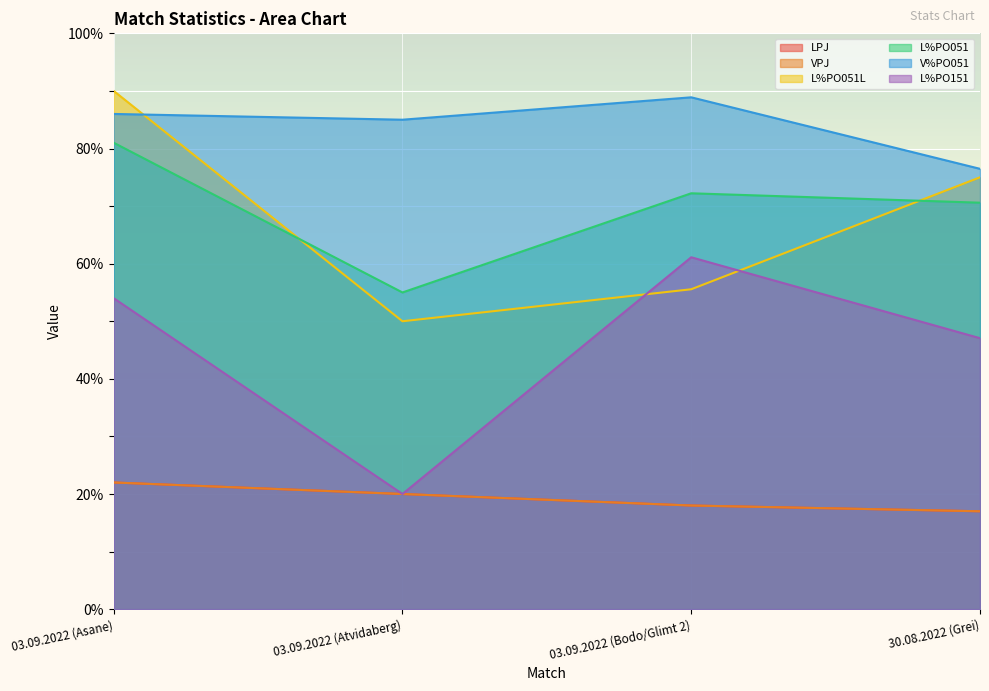

Is the value of LPJ at 03.09.2022 (Bodo/Glimt 2) greater than the value of L%PO051L at 03.09.2022 (Bodo/Glimt 2)?

No